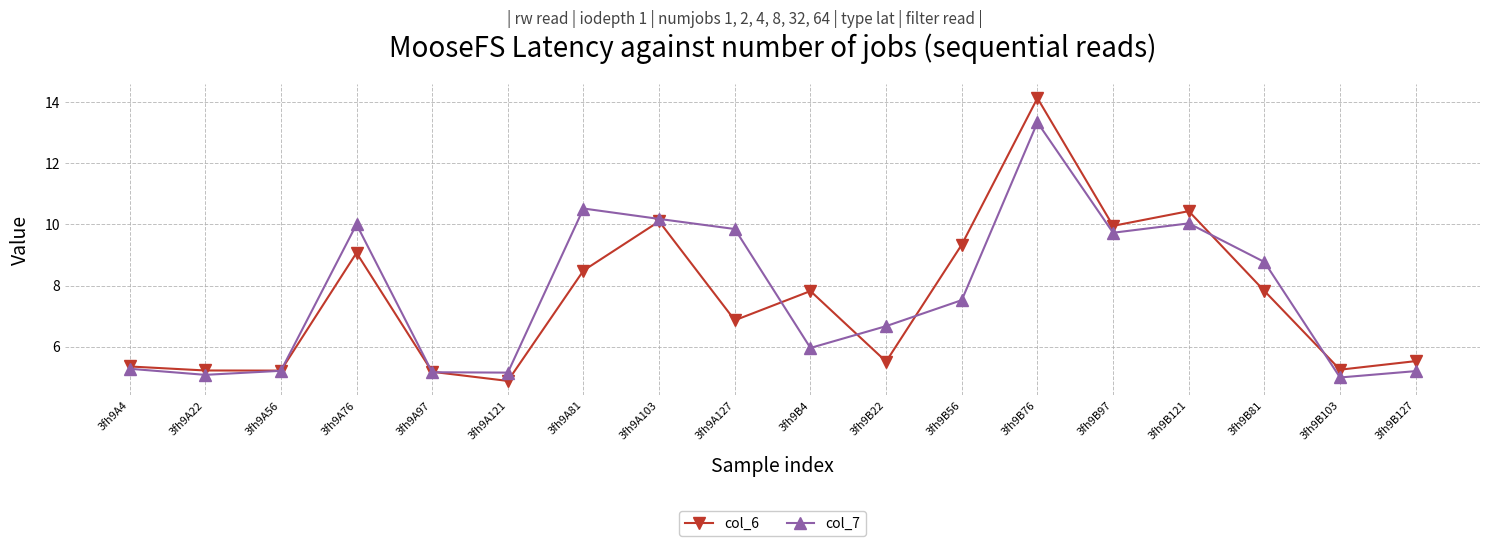

True or false: col_6 has a value of 3.0 at 3fh9B22.

False